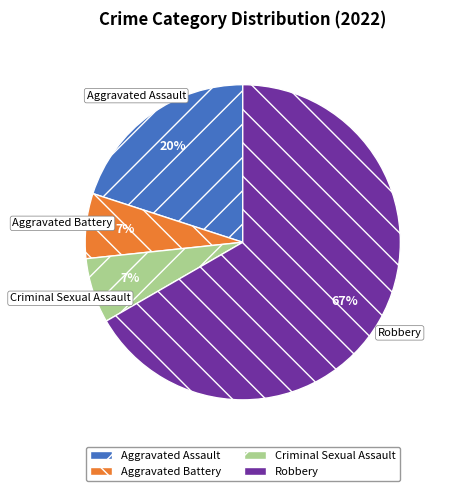

What is the largest slice in the pie chart?

Robbery